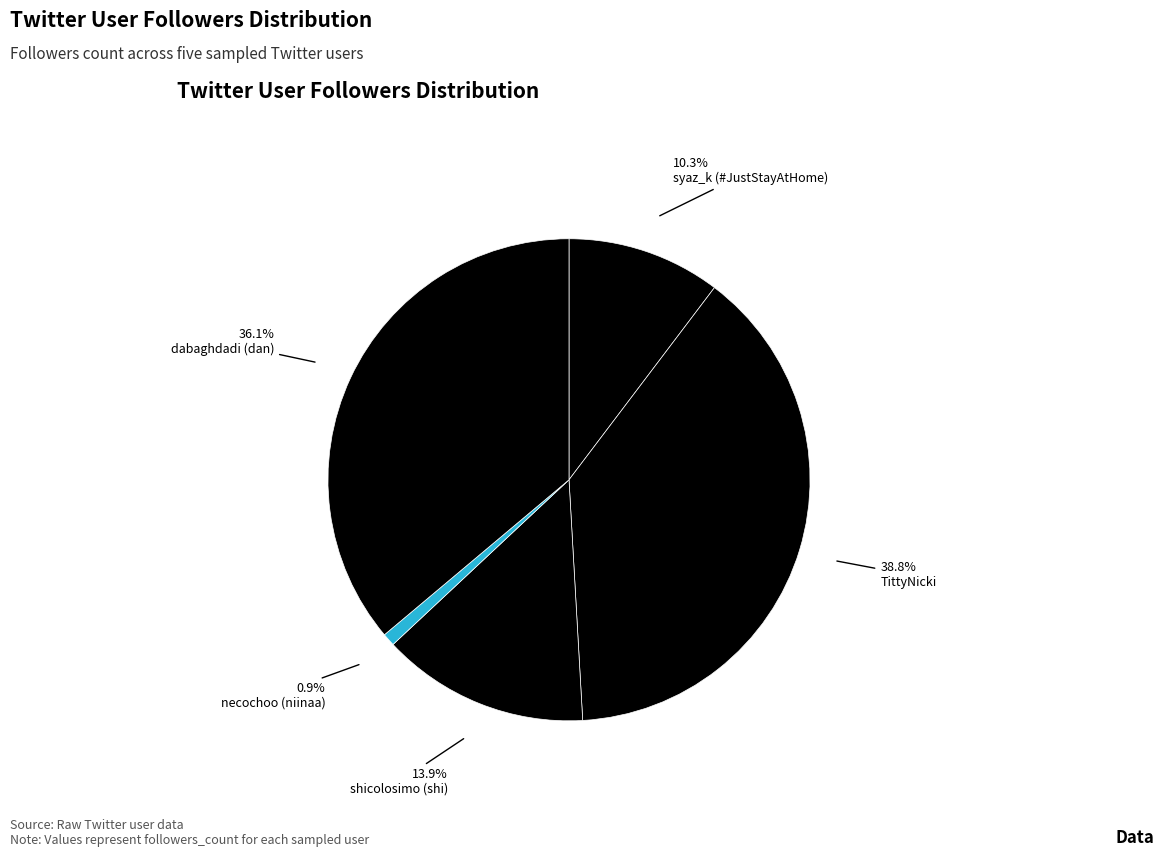

Which category has the smallest portion of the pie?

necochoo (niinaa)